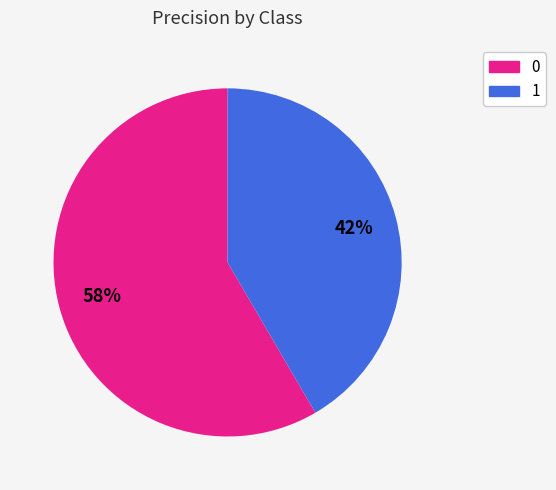

Rank the categories by value from highest to lowest.

0, 1